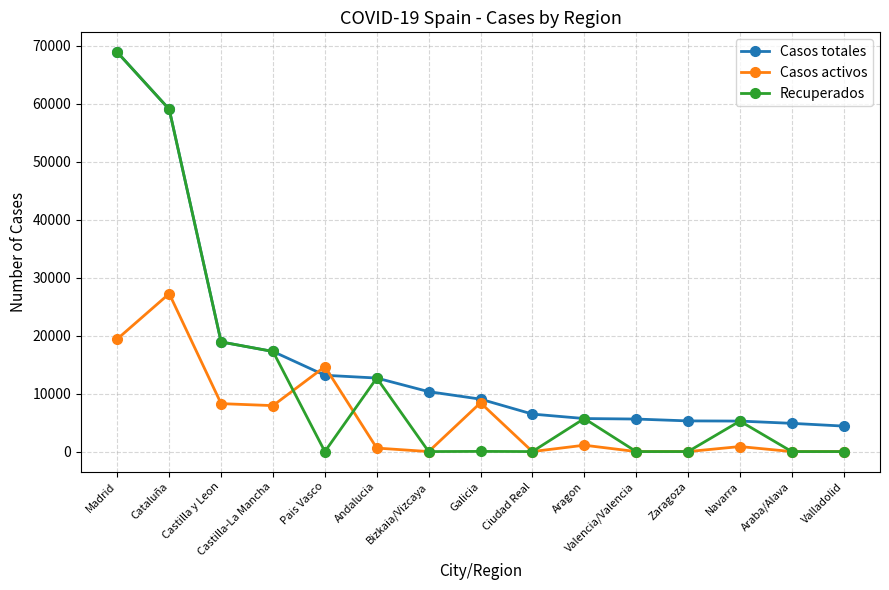

What is the difference between the second highest and minimum values in the Casos totales series?

54626